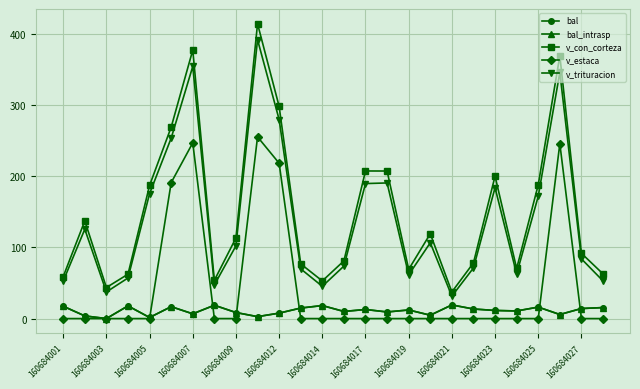

Does the chart have visible grid lines?

Yes